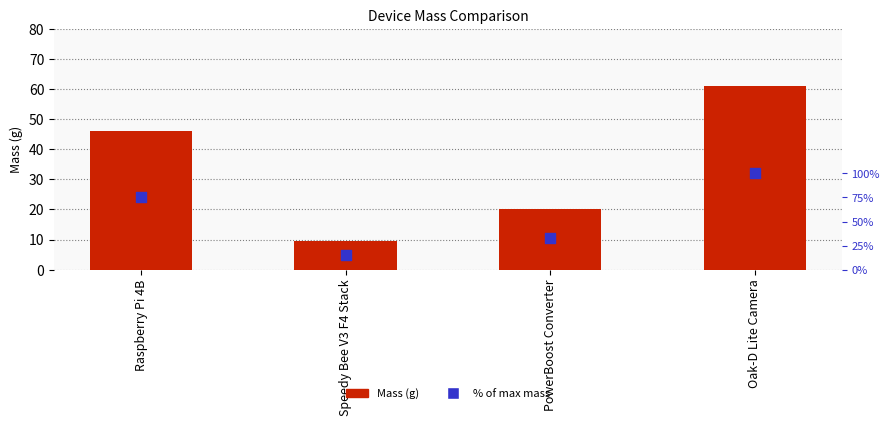

What is the total value across all series at Oak-D Lite Camera?

161.0